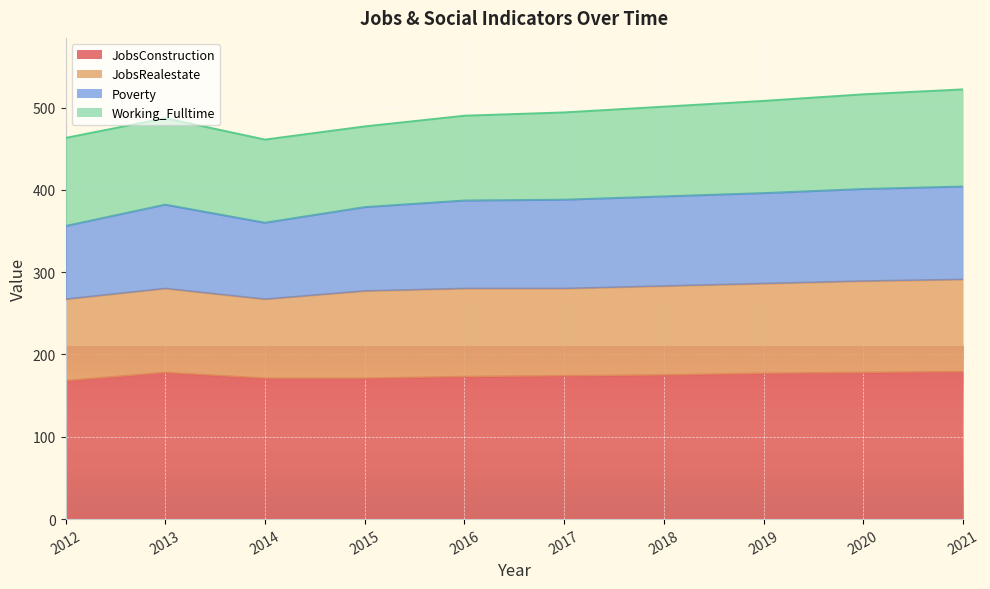

What is the total value across all series at 2018?

501